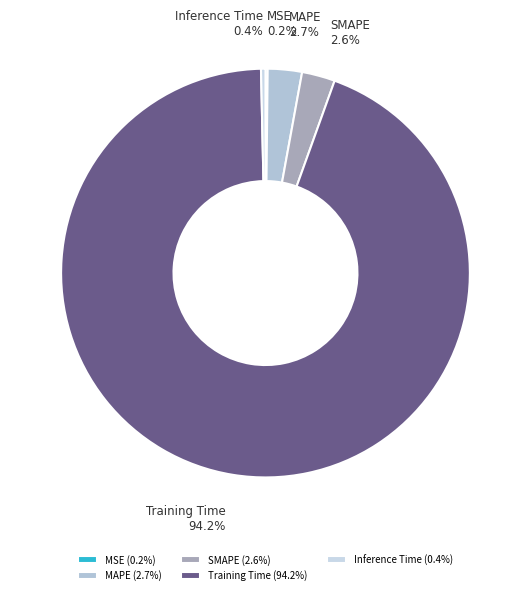

What percentage is the Training Time slice, to the nearest percent?

94%